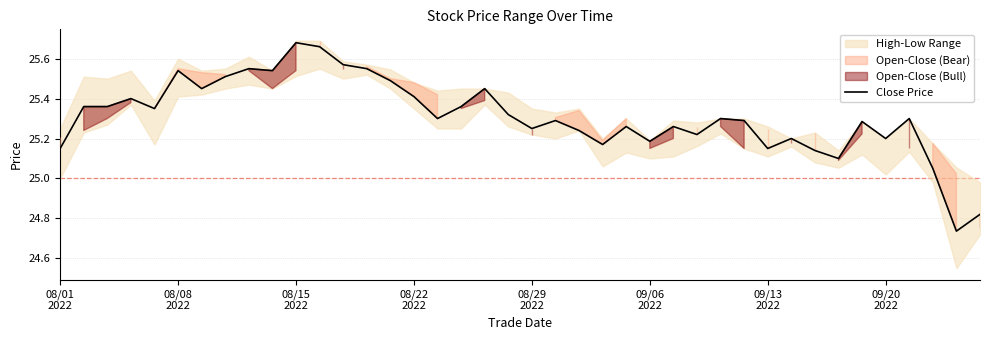

Which category has the lowest value across all series?

38